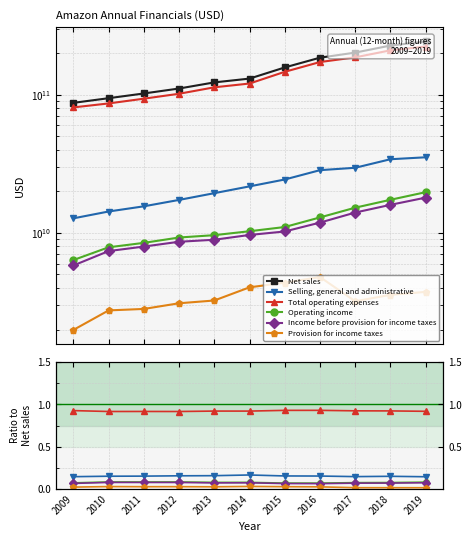

What is the approximate value of Net sales at 2019?

242155000000.0